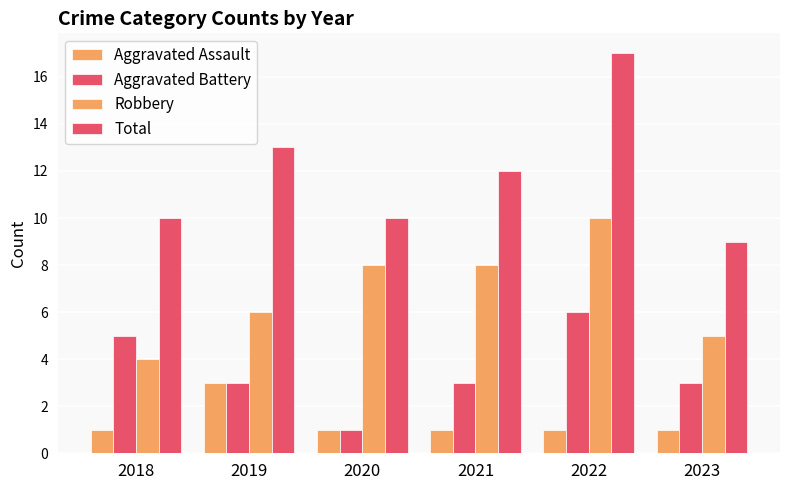

Count the Total values in the range 10 to 13.

4